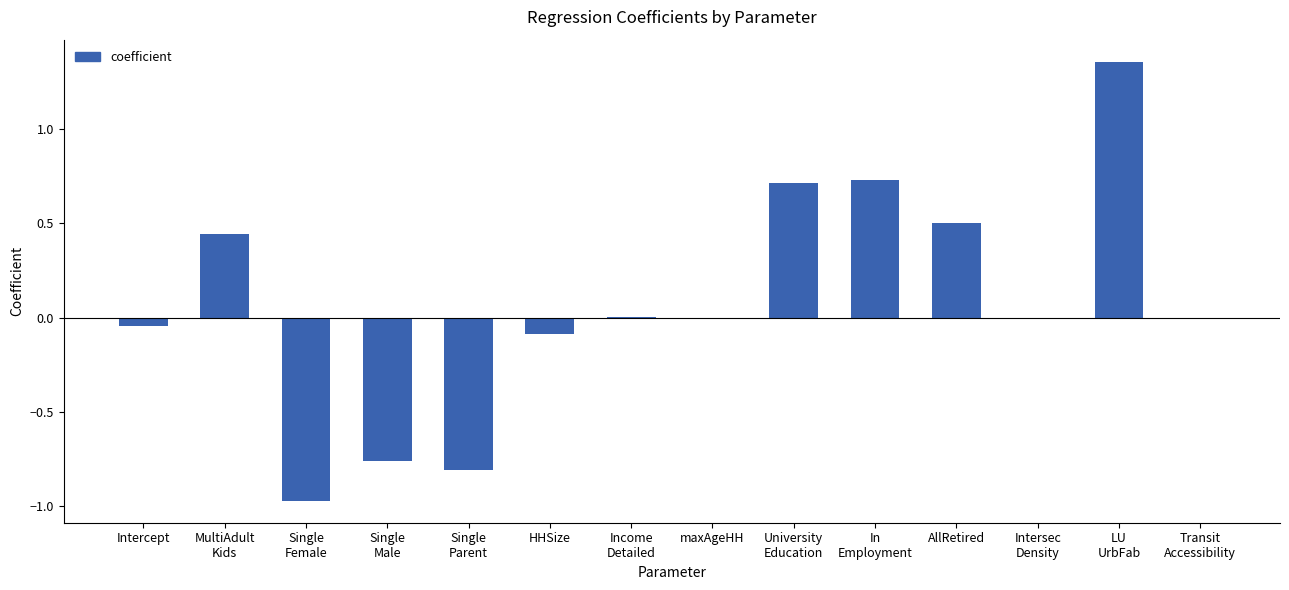

What is the sum of all values?

1.1